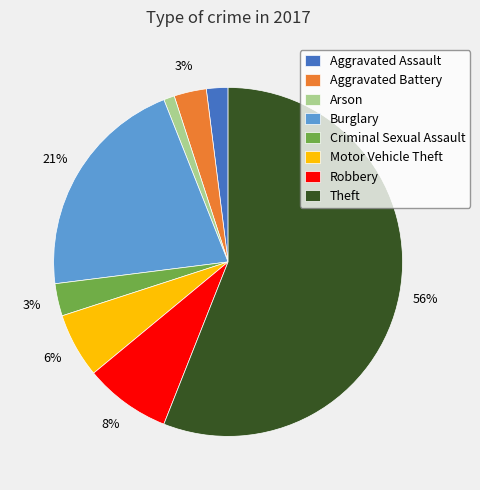

How many segments does this pie chart have?

8